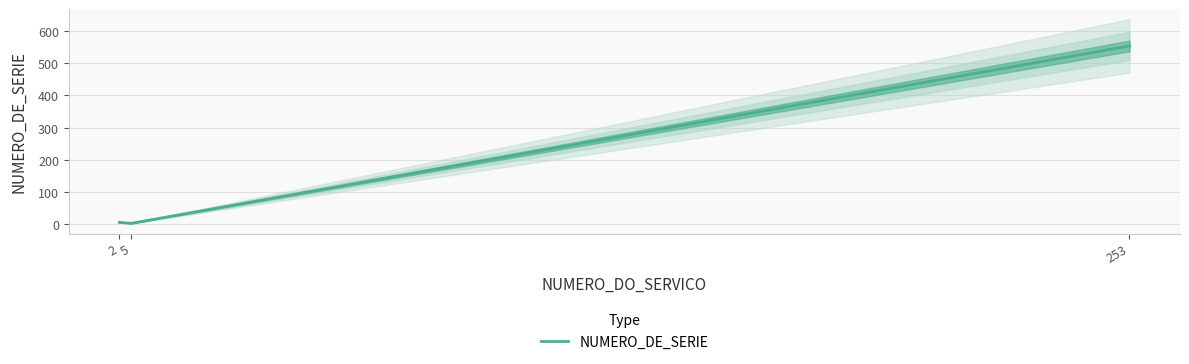

Reading left to right, extract all data points from this chart.

5	2	554